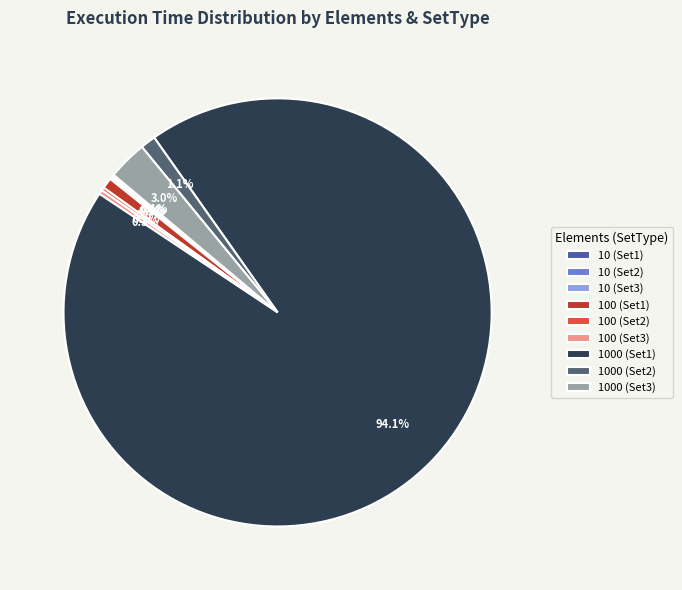

What portion of the pie excludes 100 (Set3)?

99.7%